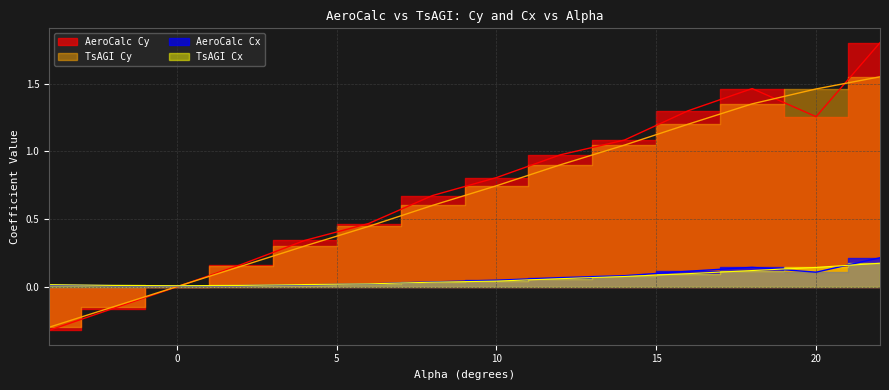

What is the value of the AeroCalc Cy point at the 13th from the left?

1.3